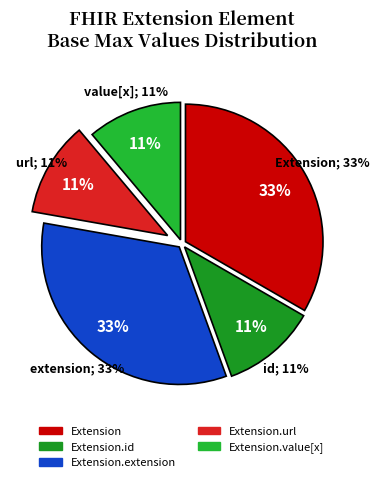

To the nearest percent, what is the average slice percentage?

20%